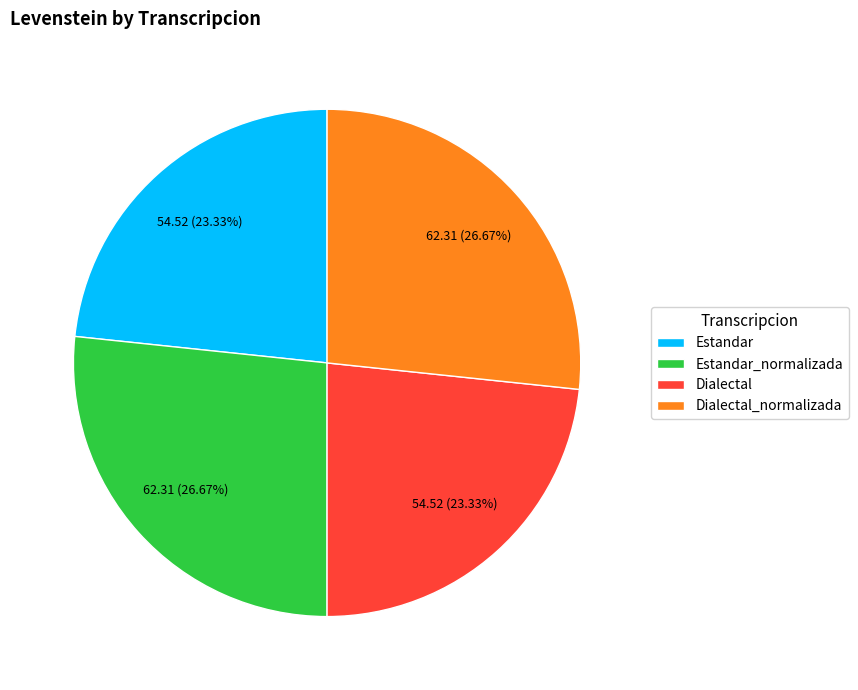

What is the ratio of the value at Dialectal_normalizada to the value at Dialectal?

1.1